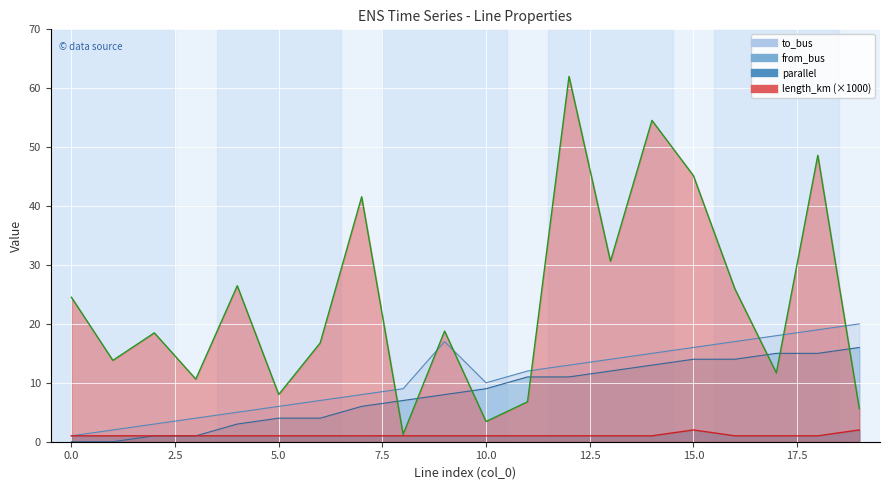

True or false: parallel has a value of 1.5 at 14.

False